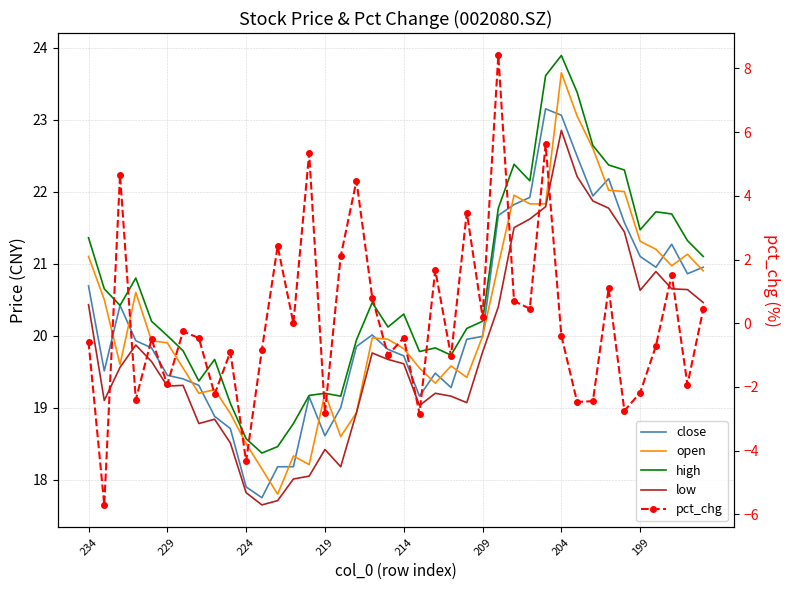

How many interior local peaks does the high series have?

9